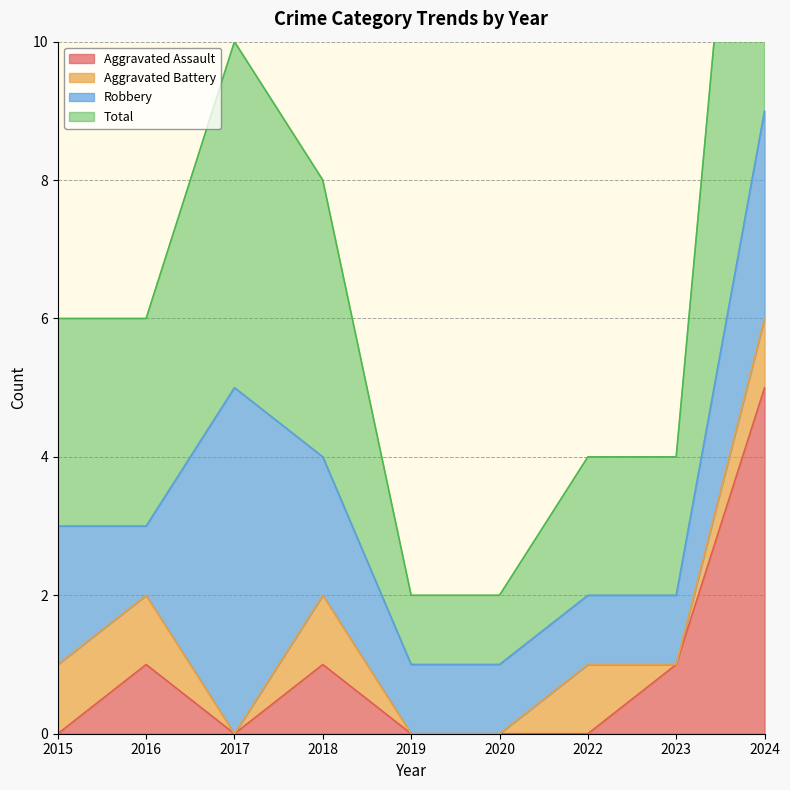

Which category has the highest value in the Aggravated Assault series?

2024